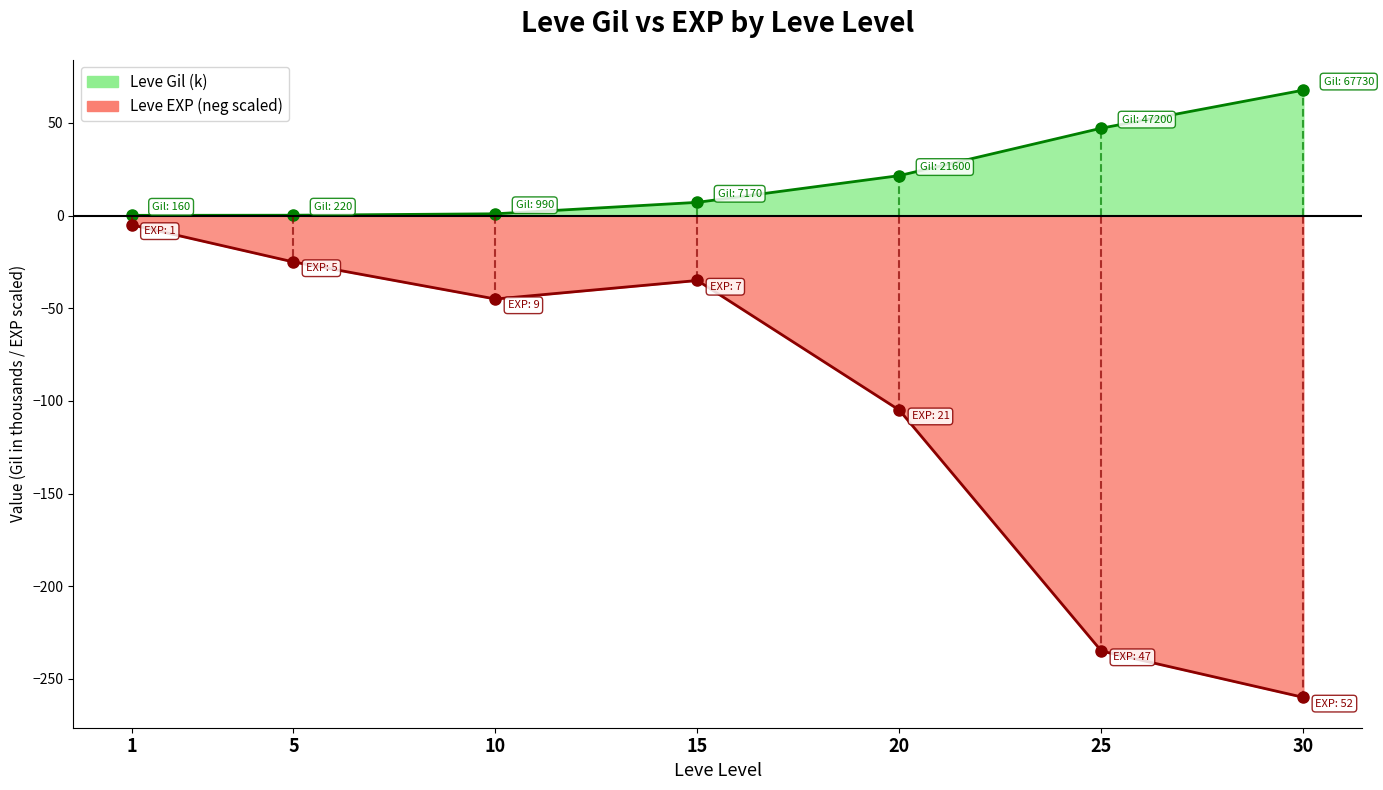

How many interior local peaks does the Leve EXP series have?

1